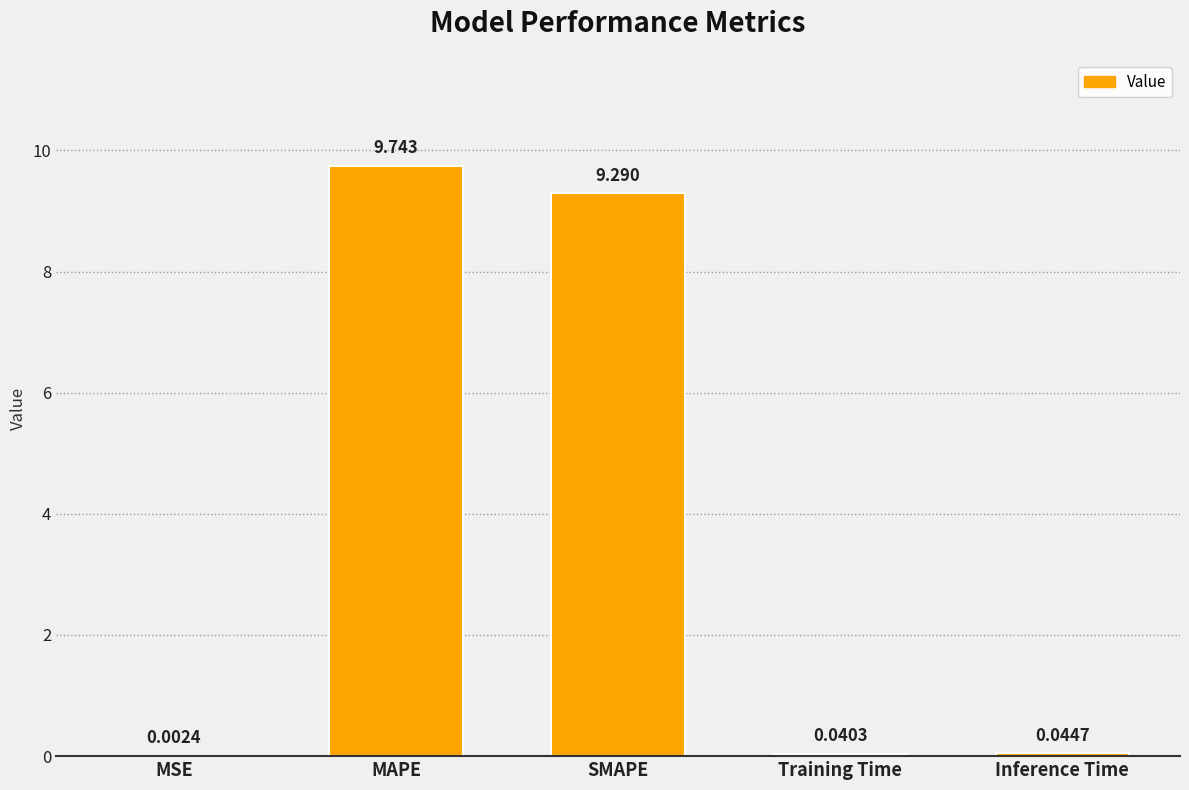

Are the bars horizontal?

No